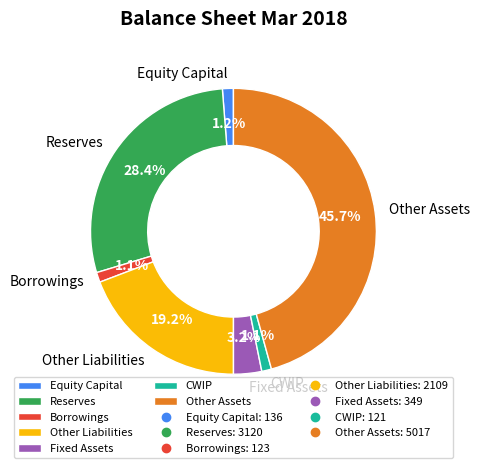

Which has a higher value, Other Liabilities or CWIP?

Other Liabilities